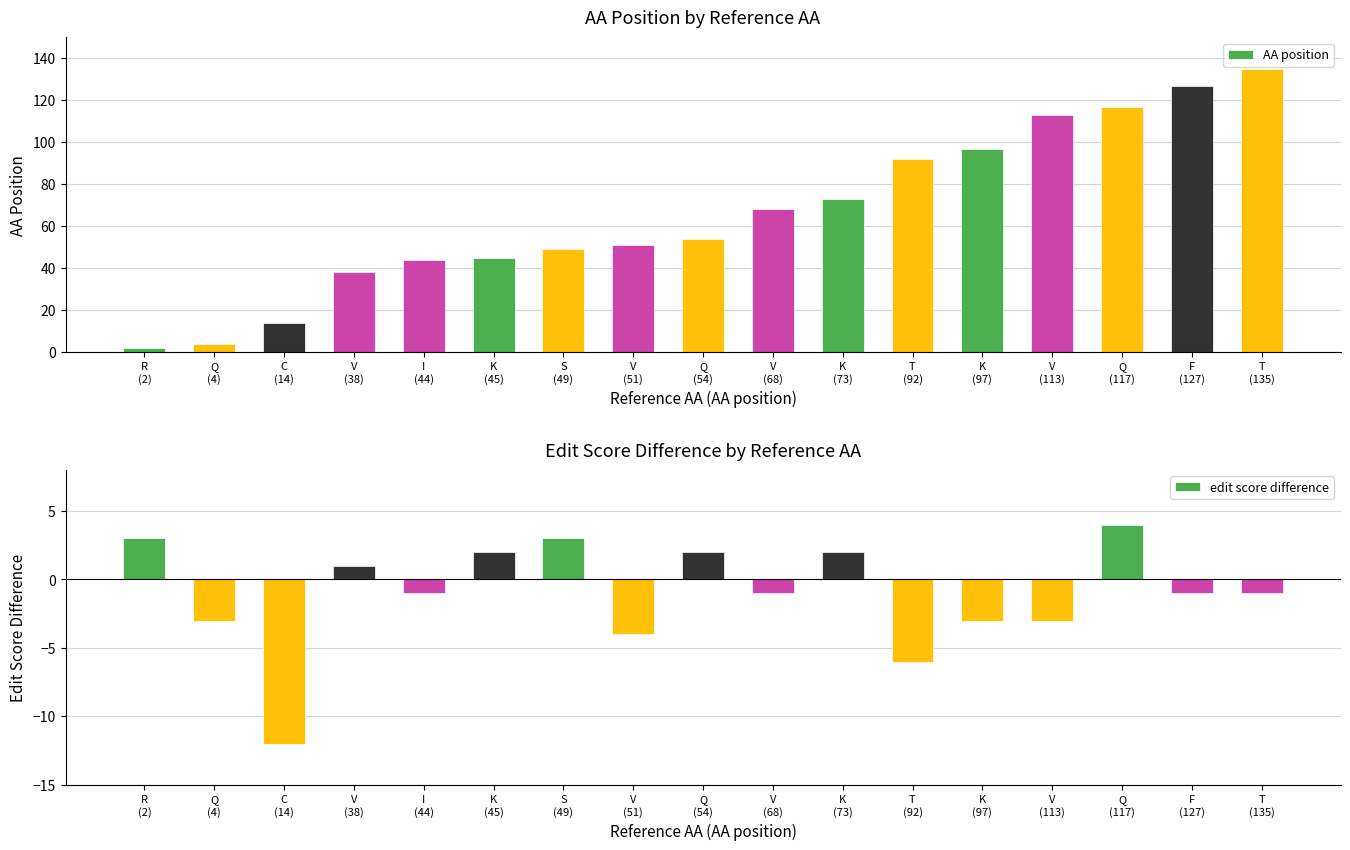

How many bars are there in total?

34